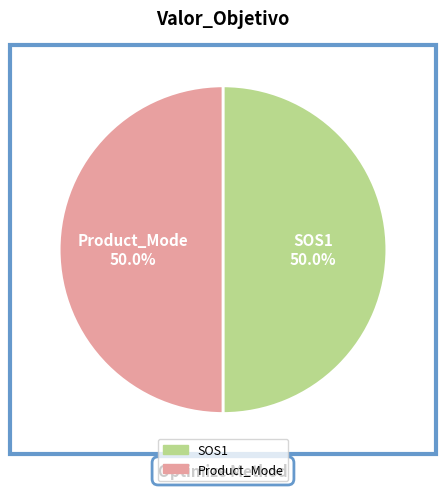

What portion of the pie excludes Product_Mode?

50.0%